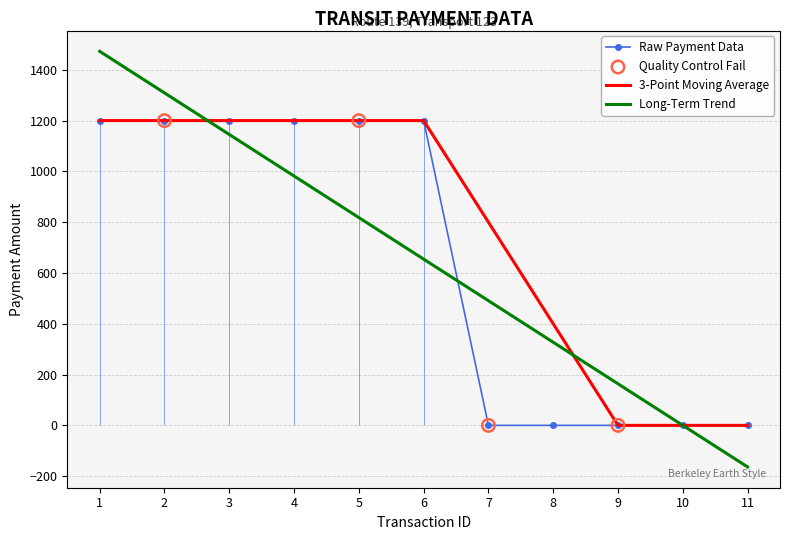

The value of 3-Point Moving Average at 6 is 1200.0. True or false?

True